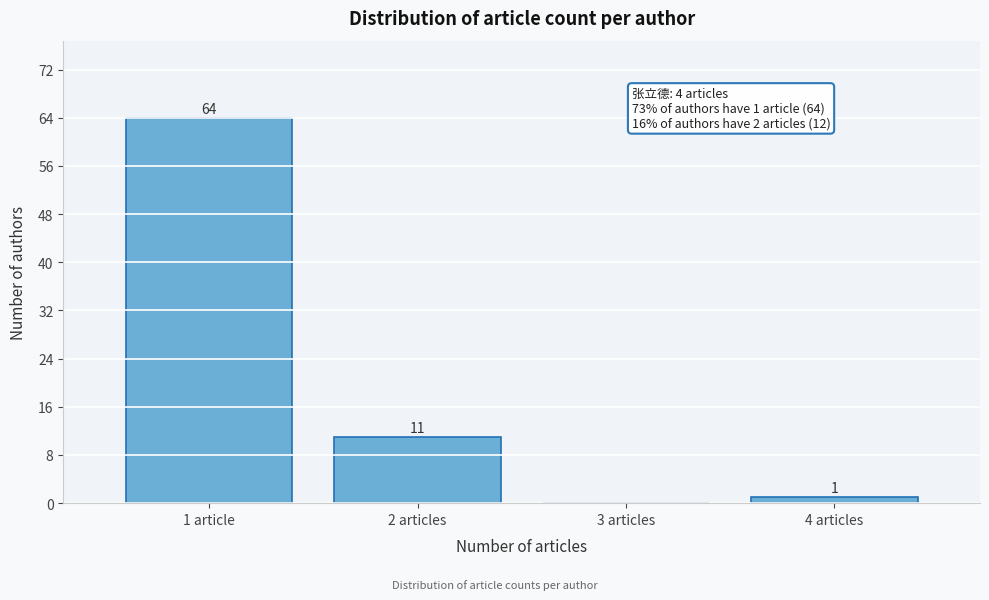

Reading left to right, list all the values displayed in this chart.

1 article=64	2 articles=11	3 articles=0	4 articles=1